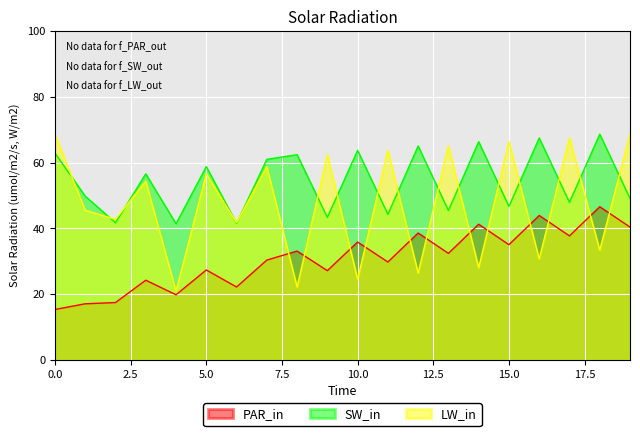

What is the total value across all series at 13?

143.0